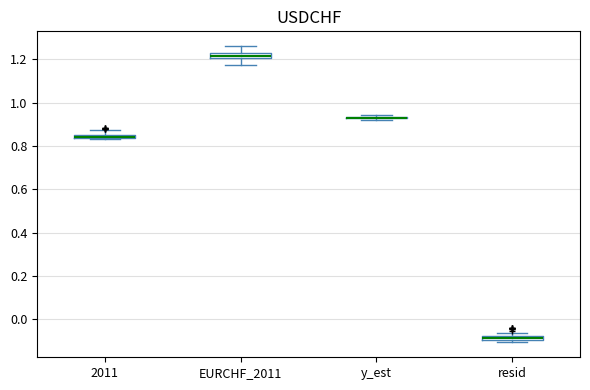

Where does the upper whisker of the box for EURCHF_2011 end on the y-axis? The values are not printed on the chart, so give them approximately, as read against the axis.

1.26